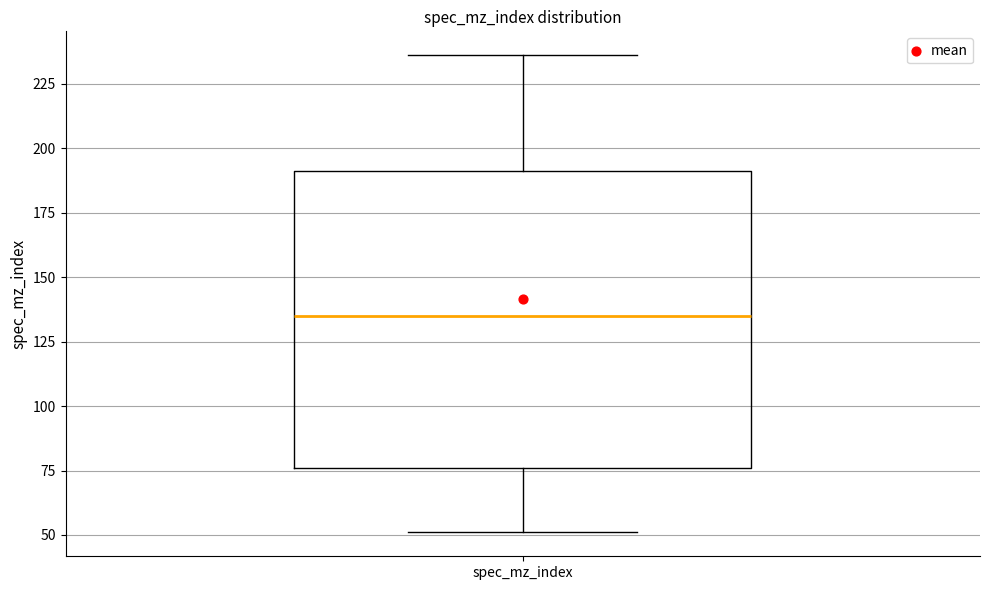

Transcribe this box plot: give where the median line is, the range the box spans, and where the two whiskers end, as read against the y-axis. The values are not printed on the chart, so give them approximately, as read against the axis.

median 135, box 75 to 190, whiskers 50 to 235